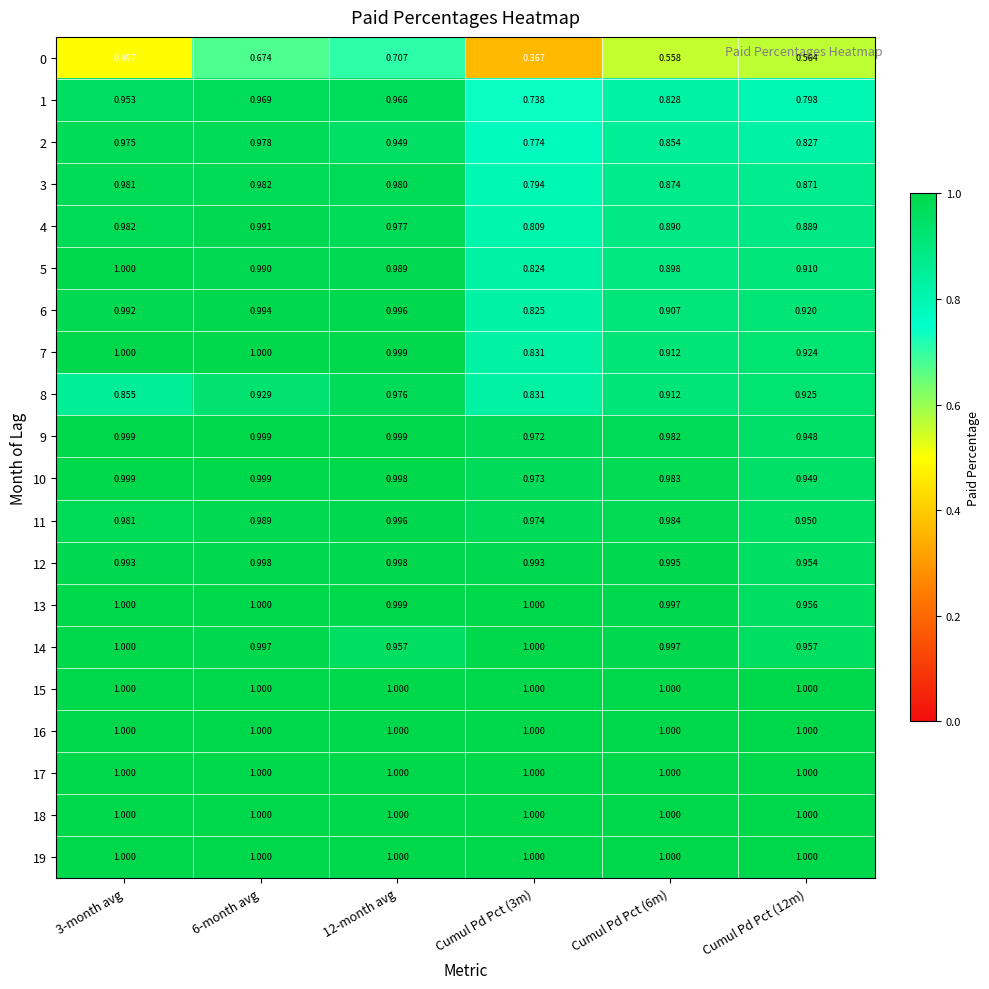

Is the value of 3 at Cumul Pd Pct (3m) greater than the value of 12 at 3-month avg?

No